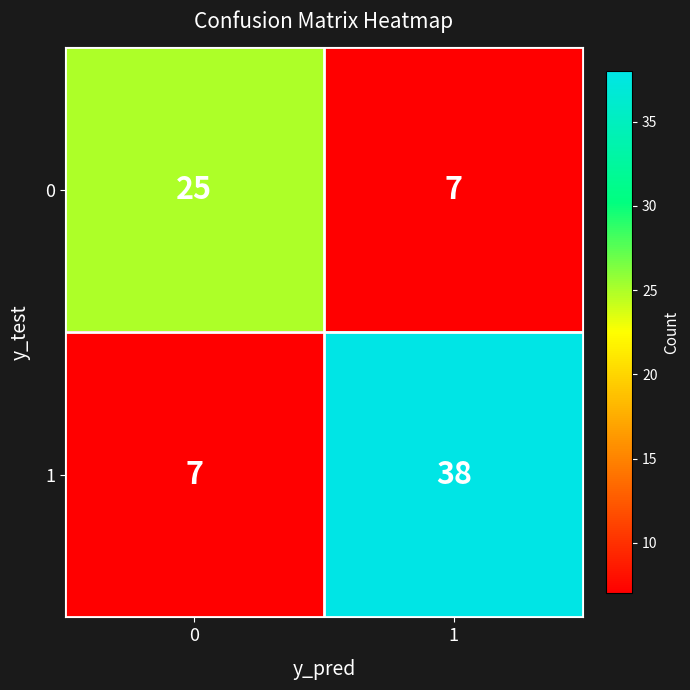

What is the sum of all 1 values?

45